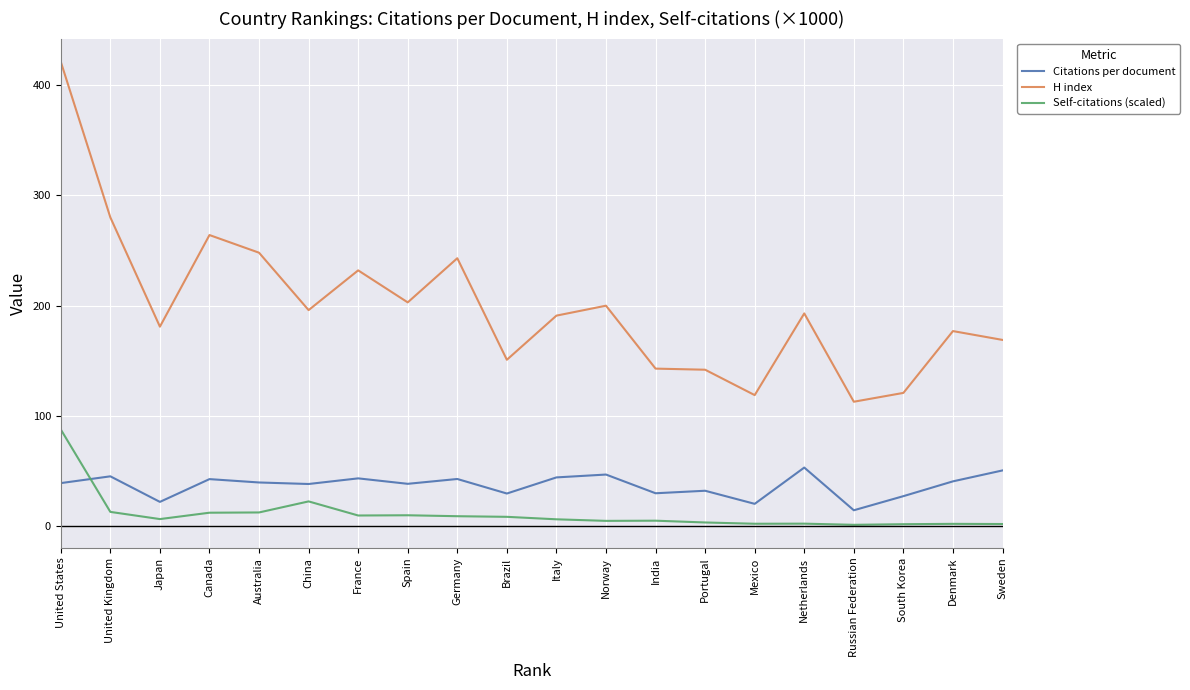

True or false: Citations per document has more than 1 points higher than both neighbors.

True